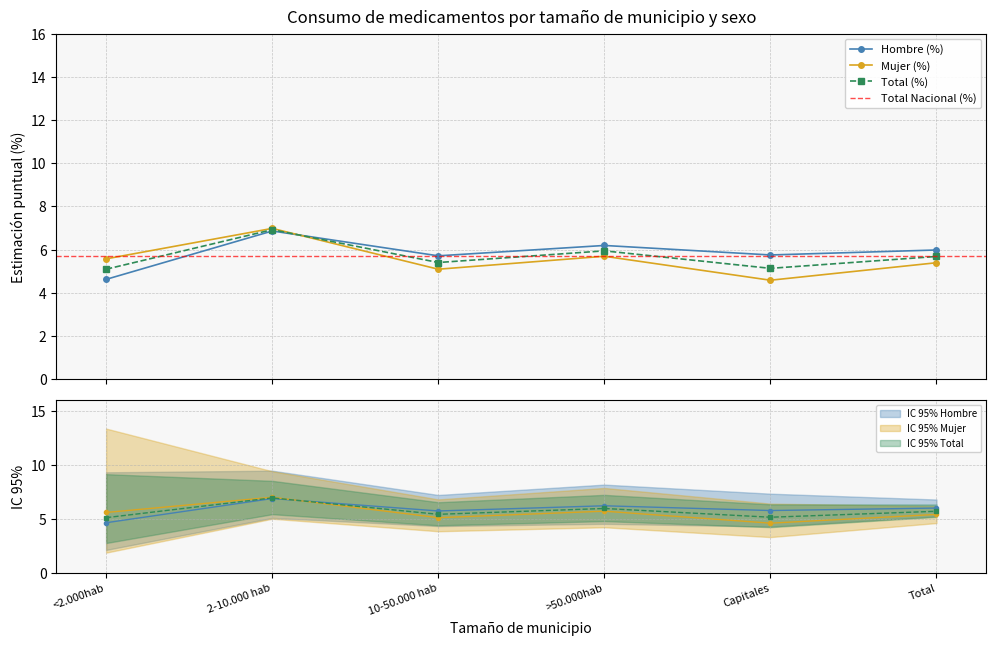

Where is the first local minimum for Hombre (%)?

10-50.000 hab